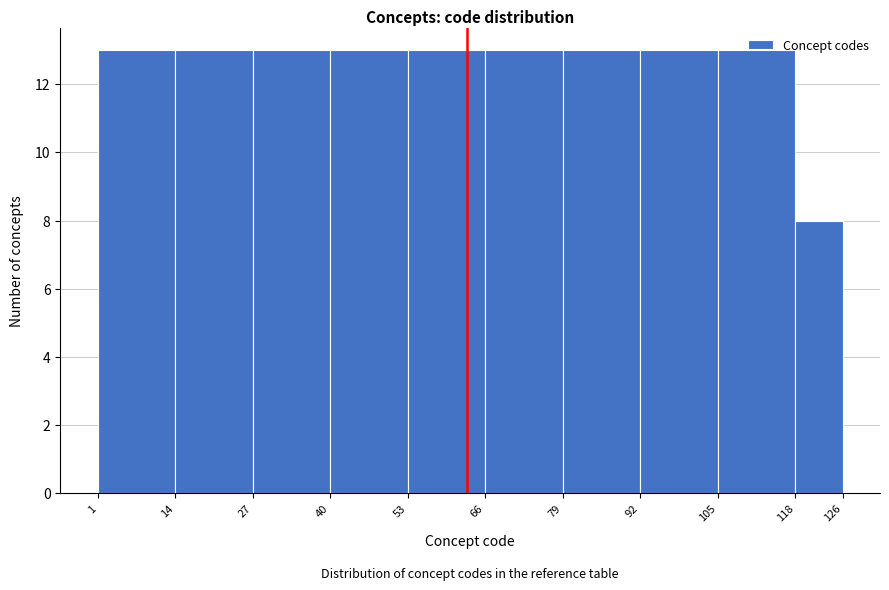

Reading left to right, transcribe this chart: for each bar, give the range it covers on the x-axis and its height. The values are not printed on the chart, so give them approximately, as read against the axis.

1 to 14: 13
14 to 27: 13
27 to 40: 13
40 to 53: 13
53 to 66: 13
66 to 79: 13
79 to 92: 13
92 to 105: 13
105 to 118: 13
118 to 126: 8